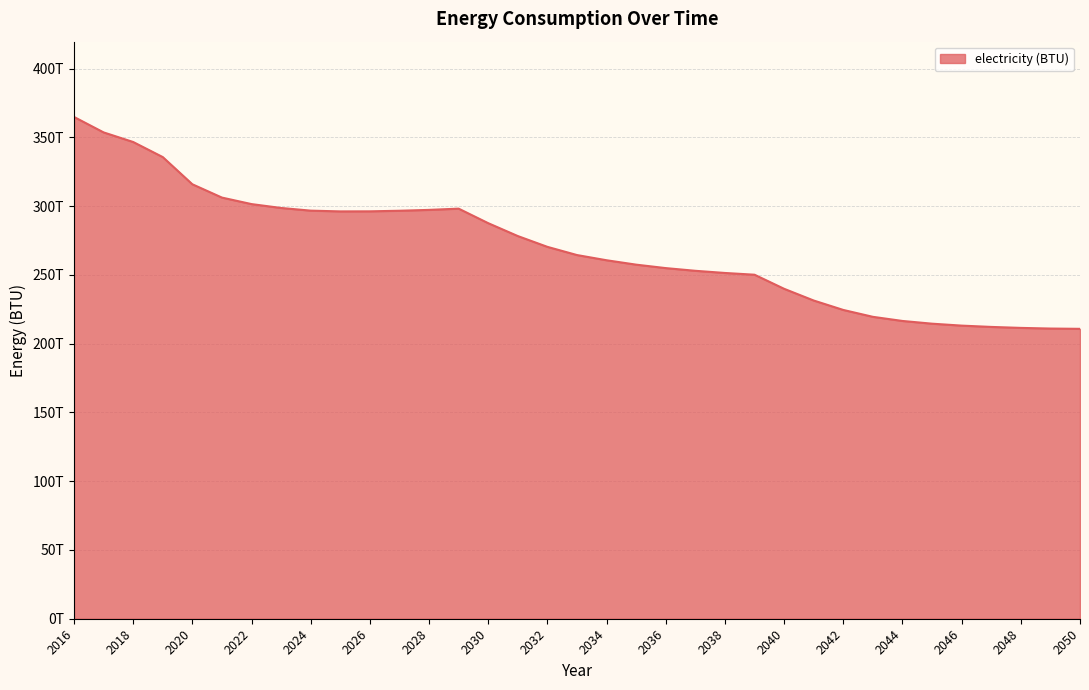

What is the difference between the maximum and minimum values?

154089398477157.3